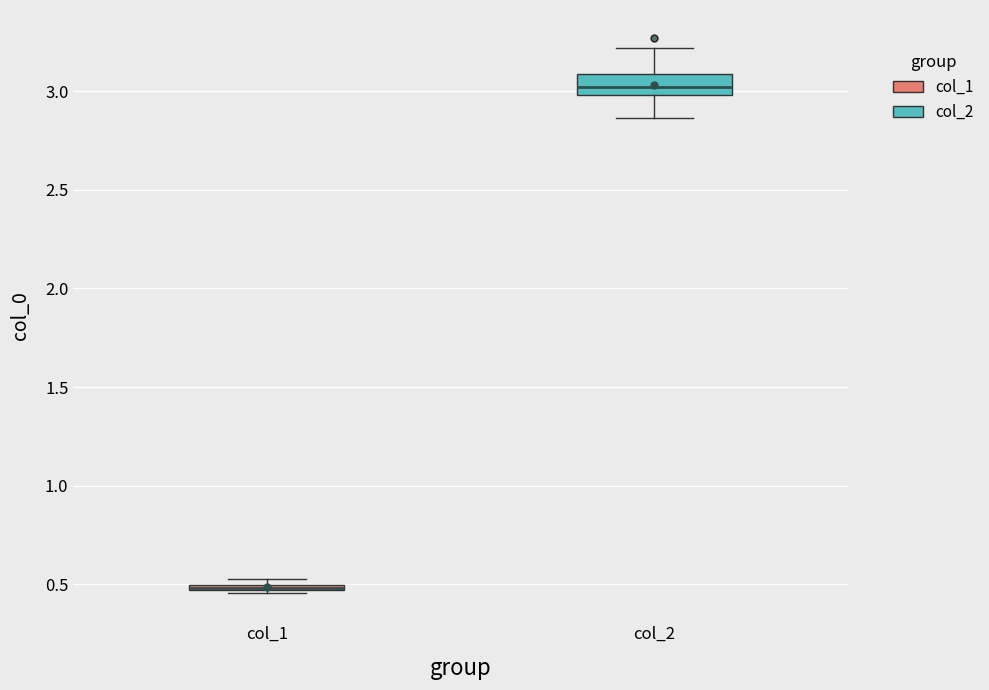

Where does the lower whisker of the box for col_2 end on the y-axis? The values are not printed on the chart, so give them approximately, as read against the axis.

2.85